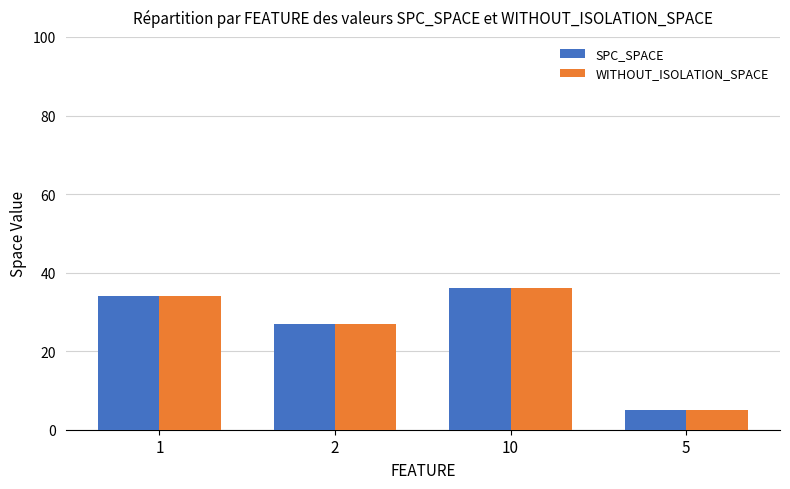

What is the value of the WITHOUT_ISOLATION_SPACE bar at the 1st from the left?

34